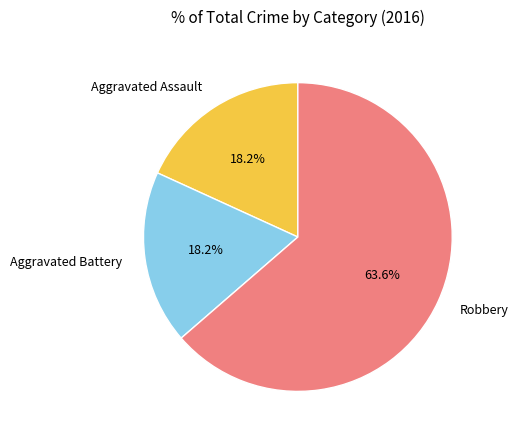

Approximately how many times larger is the value at Aggravated Battery compared to Aggravated Assault?

1.0